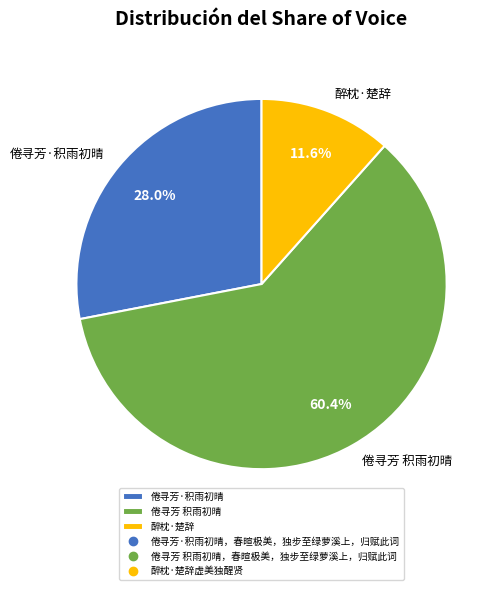

Is there a majority slice in this chart?

Yes